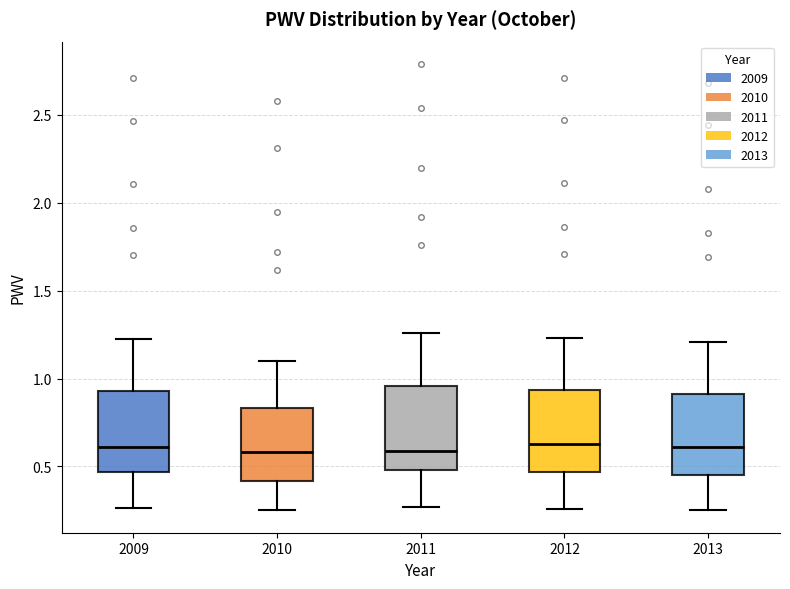

Reading left to right, transcribe this box plot: for each box, give where its median line is, the range the box spans, and where its two whiskers end, as read against the y-axis. The values are not printed on the chart, so give them approximately, as read against the axis.

2009: median 0.60, box 0.45 to 0.95, whiskers 0.25 to 1.20
2010: median 0.60, box 0.40 to 0.85, whiskers 0.25 to 1.10
2011: median 0.60, box 0.50 to 0.95, whiskers 0.25 to 1.25
2012: median 0.65, box 0.45 to 0.95, whiskers 0.25 to 1.25
2013: median 0.60, box 0.45 to 0.90, whiskers 0.25 to 1.20